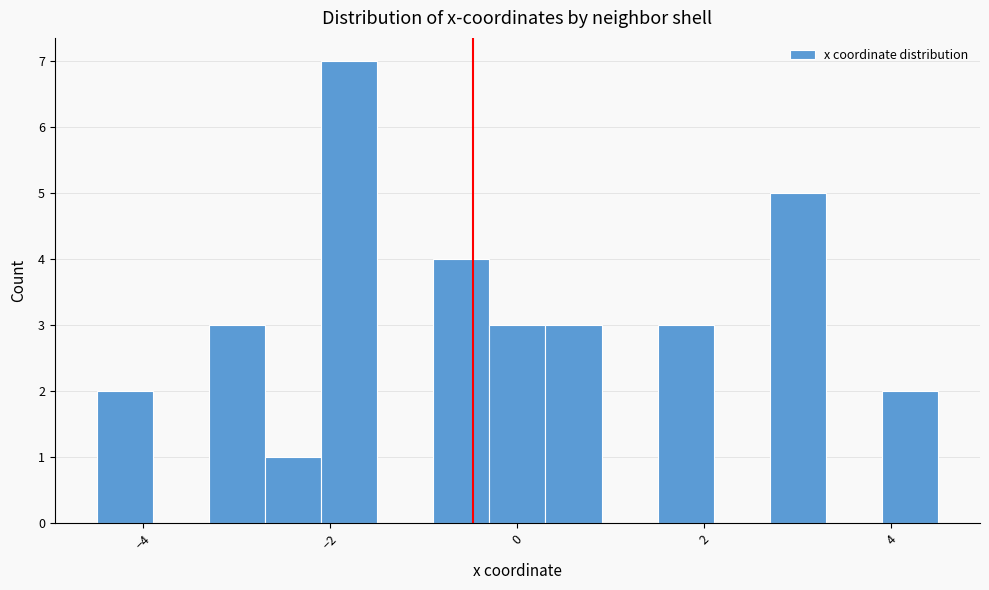

Read against the x-axis, roughly where is the centre of the tallest bar?

-1.8